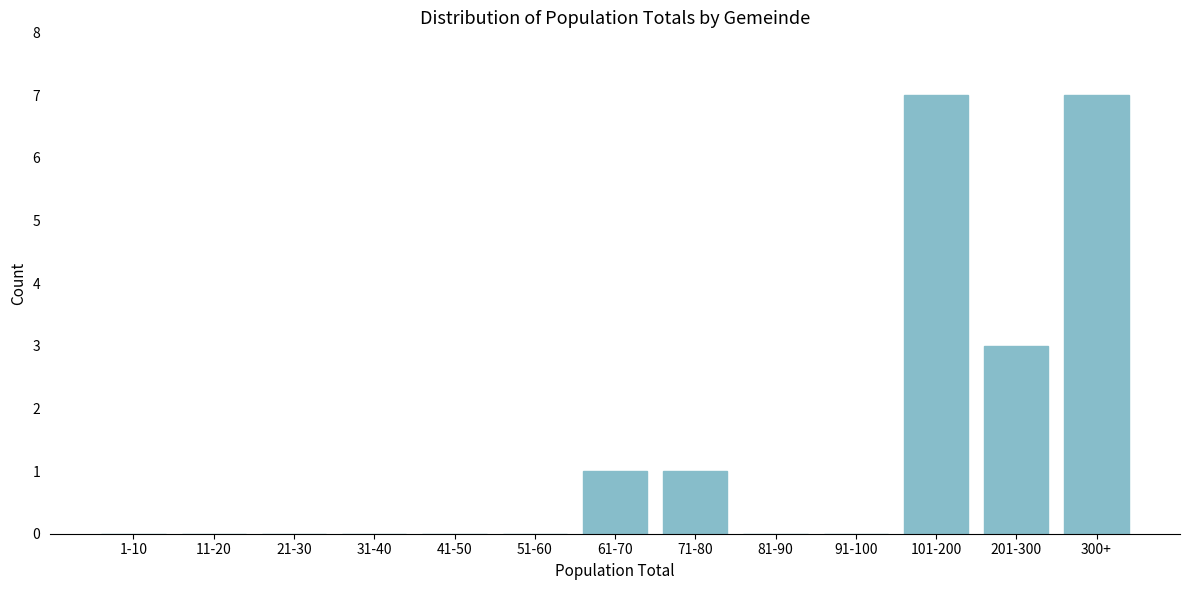

Reading left to right, what are all the values shown in this chart?

1-10=0	11-20=0	21-30=0	31-40=0	41-50=0	51-60=0	61-70=1	71-80=1	81-90=0	91-100=0	101-200=7	201-300=3	300+=7